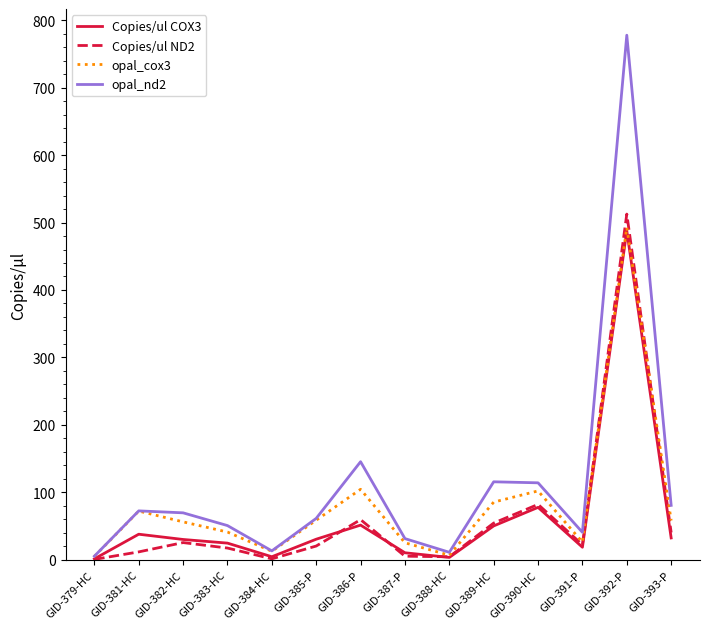

What are all the series names shown in the legend?

Copies/ul COX3, Copies/ul ND2, opal_cox3, opal_nd2